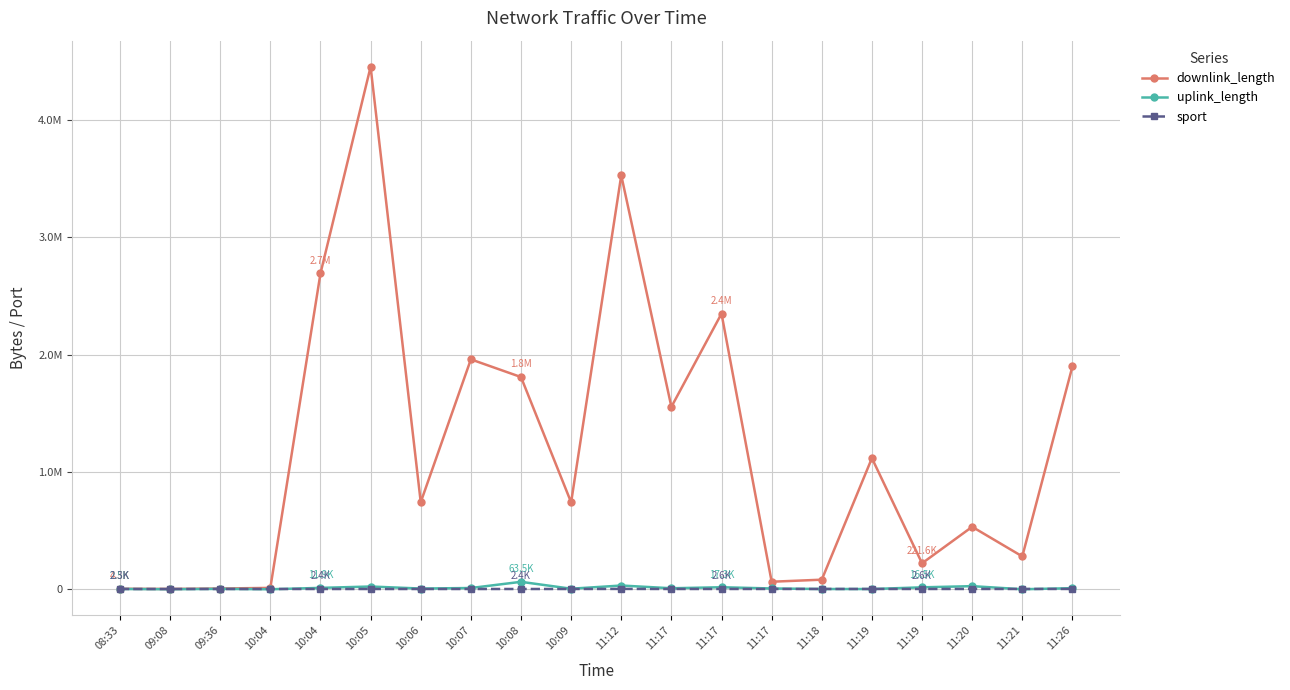

Between 10:07 and 11:19, which is larger?

10:07